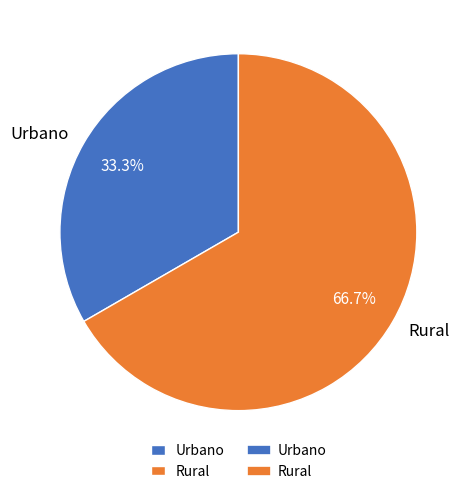

True or false: Urbano accounts for 27% of the total.

False